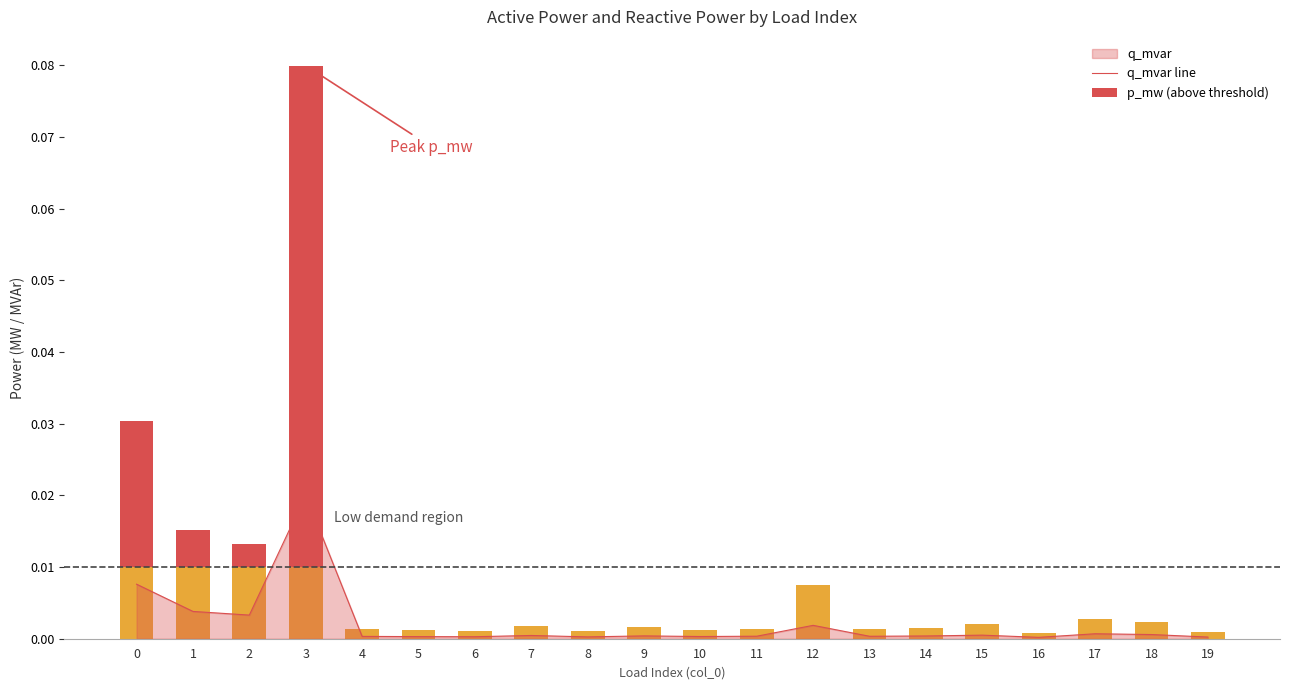

Count the number of categories in the chart.

20